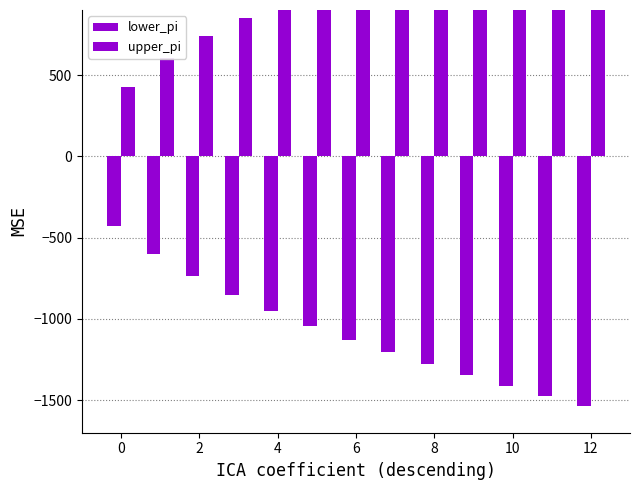

What is the lowest value of the upper_pi series?

425.8